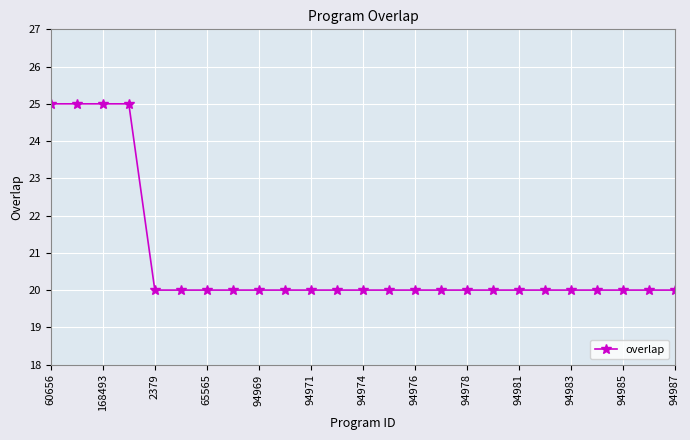

What is the sum of all values?

520